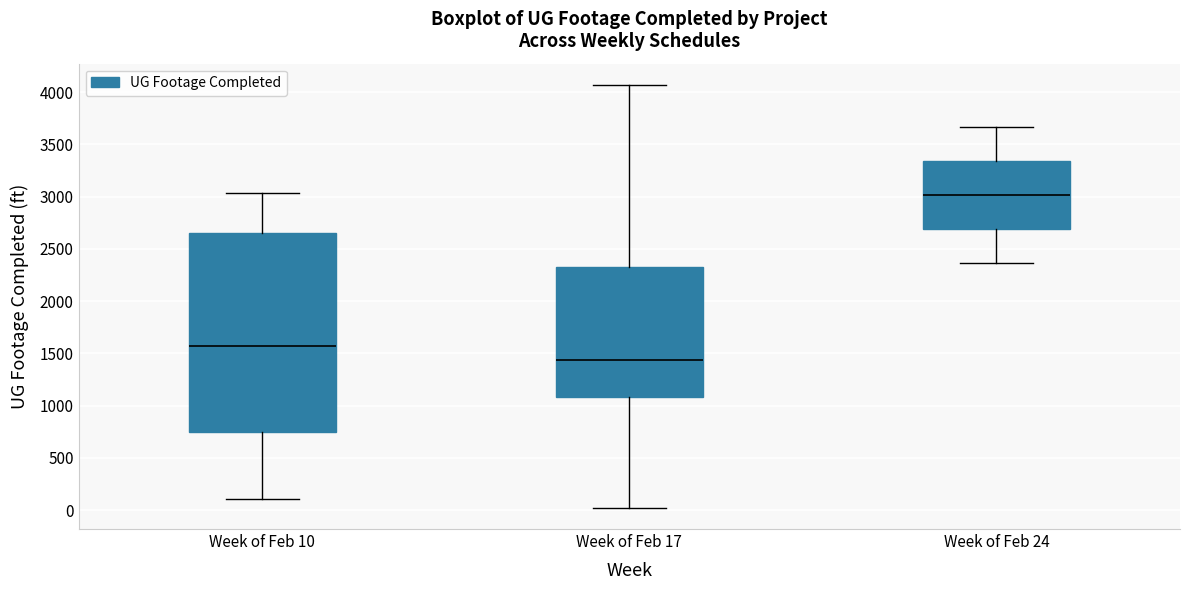

Which box has the highest median line?

Week of Feb 24